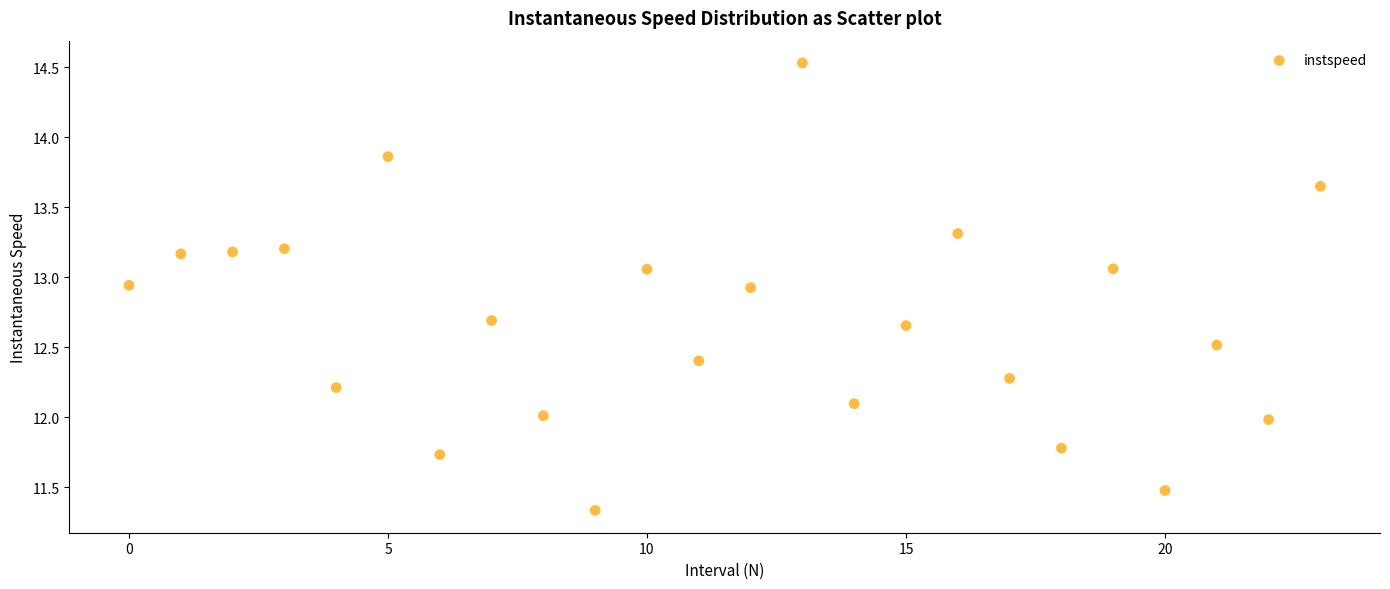

What is the range of Y values (max minus min)?

3.2